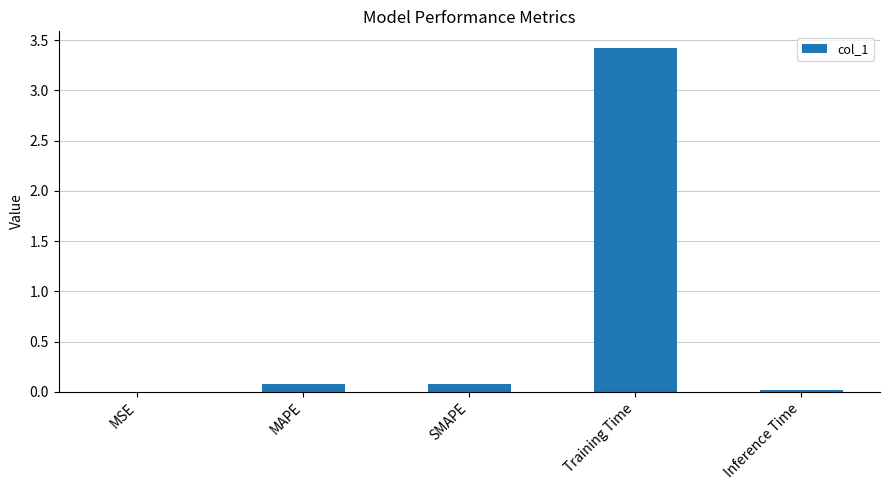

Which has a higher value, SMAPE or MSE?

SMAPE